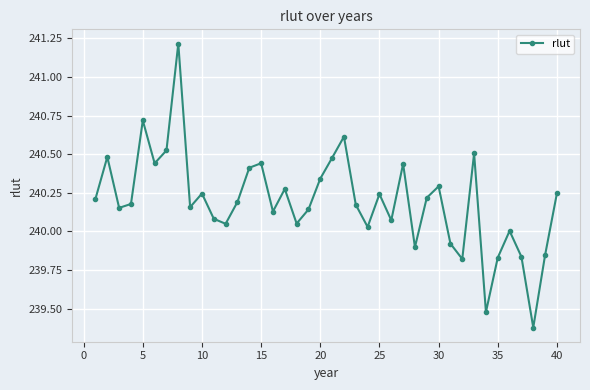

What is the value of the 22nd point from the left?

240.6